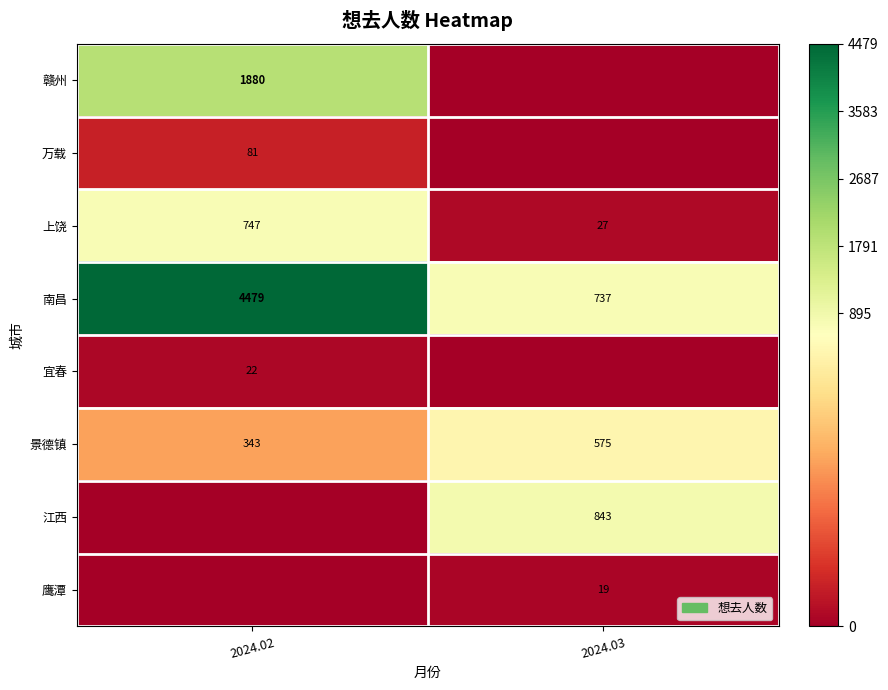

Is it true that 宜春 equals 22 at 2024.02?

True